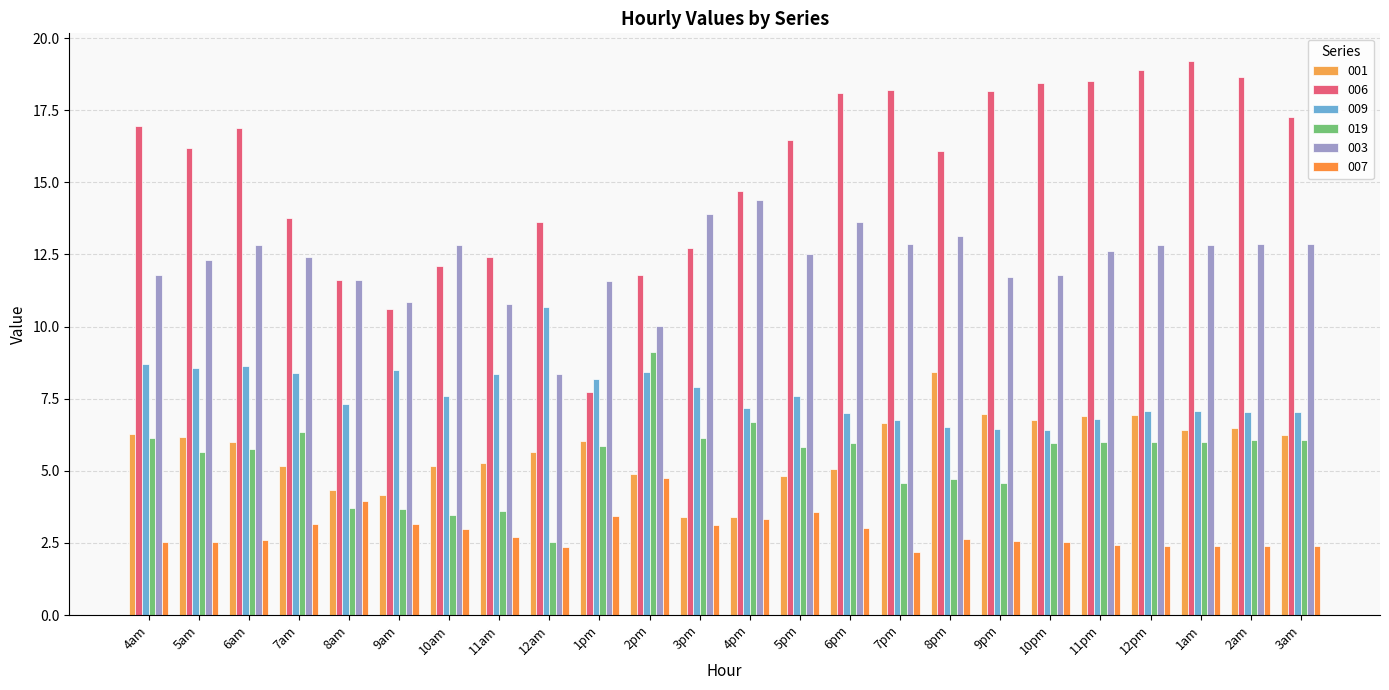

What is the average value of the 009 series?

7.7